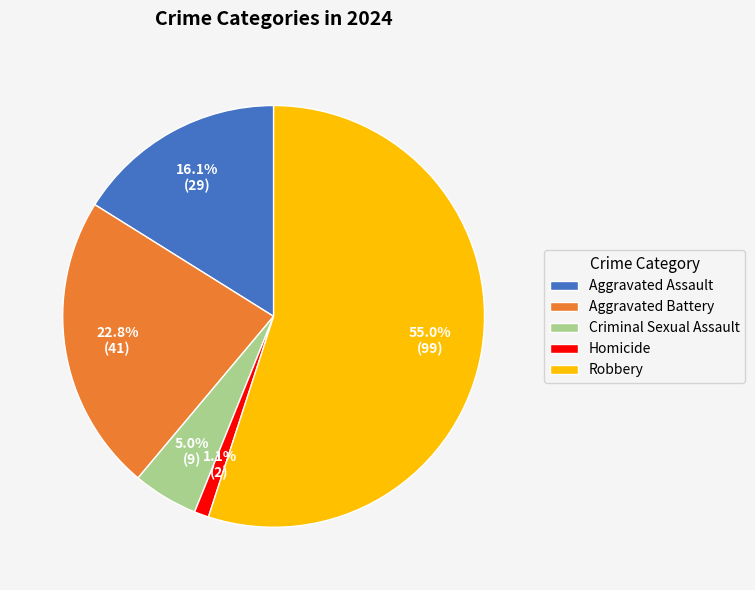

Do Homicide and Aggravated Battery together represent more than half of the pie?

No